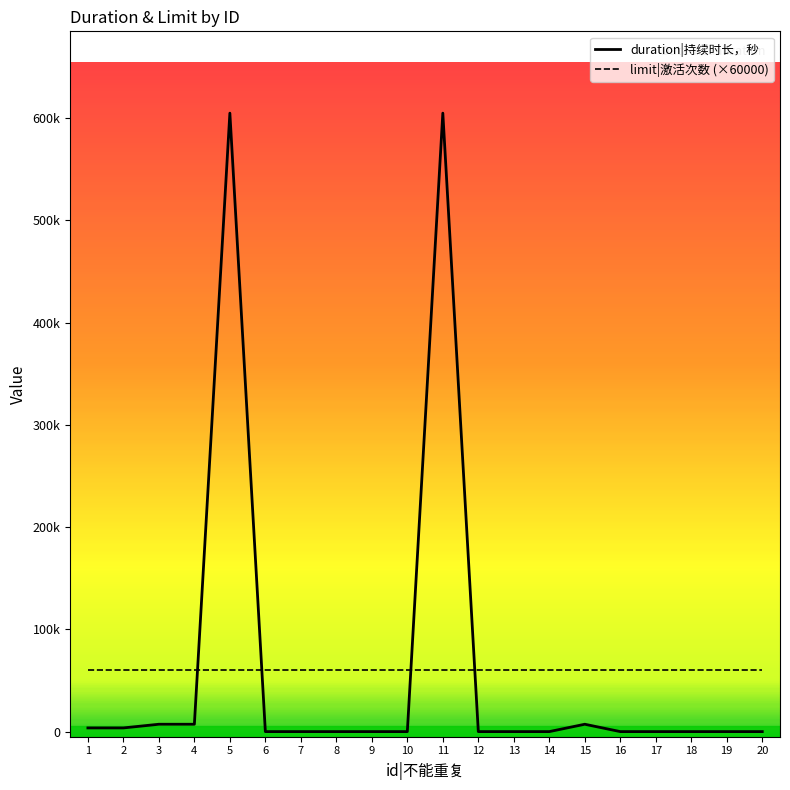

Which label corresponds to the largest value in the chart?

5